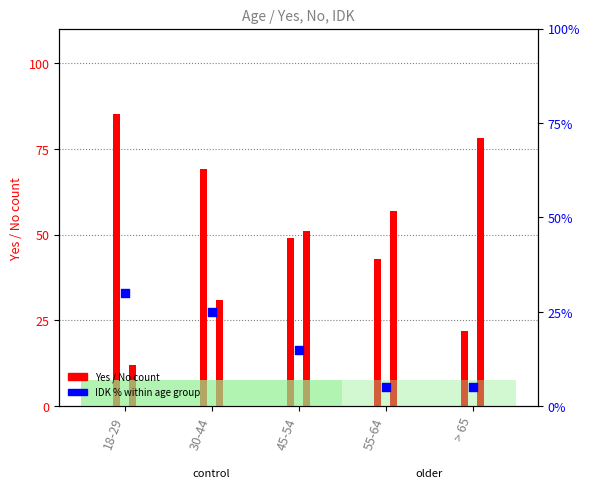

What is the ratio of the value at 55-64 to the value at > 65?

1.0